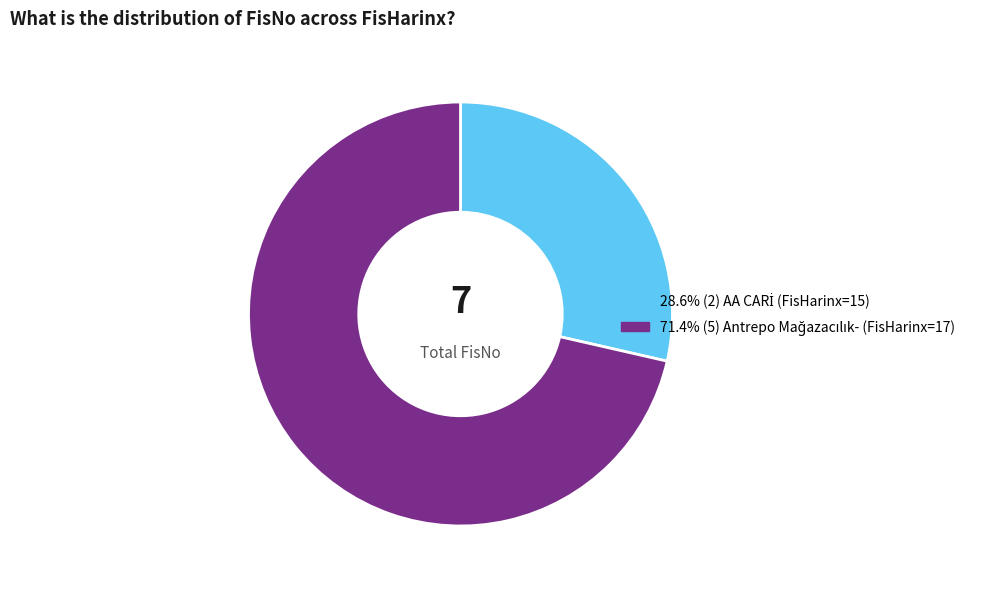

Is there any slice that represents more than half of the pie?

Yes